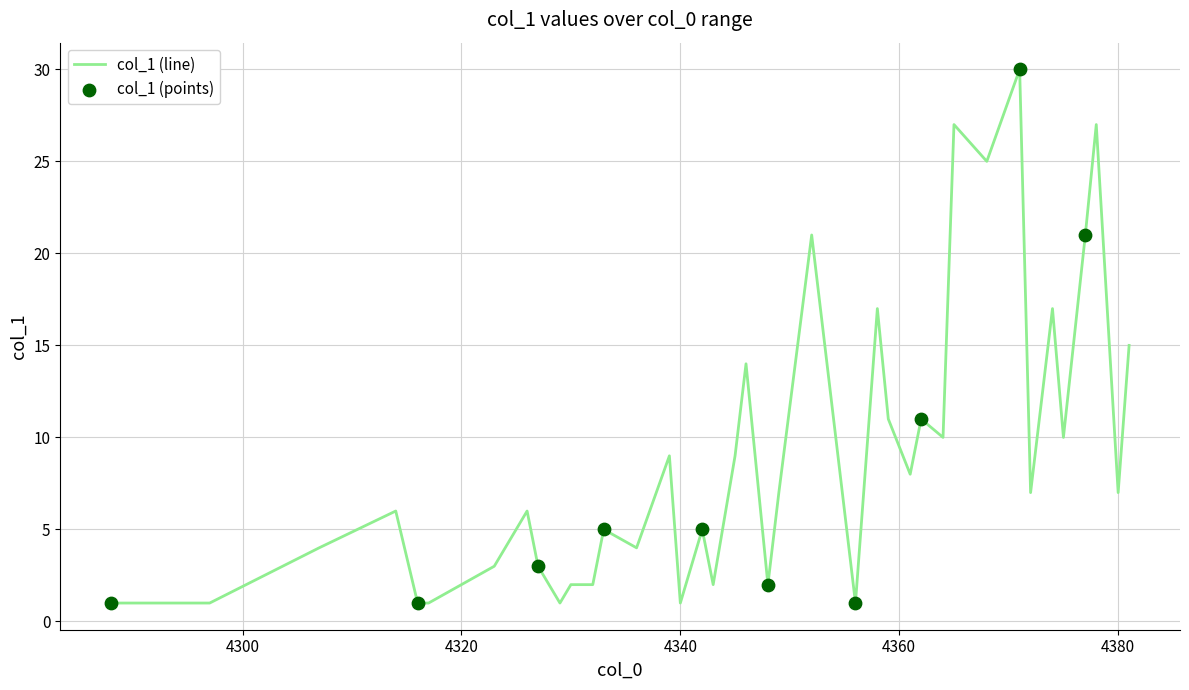

What is the difference between the maximum and minimum values?

29